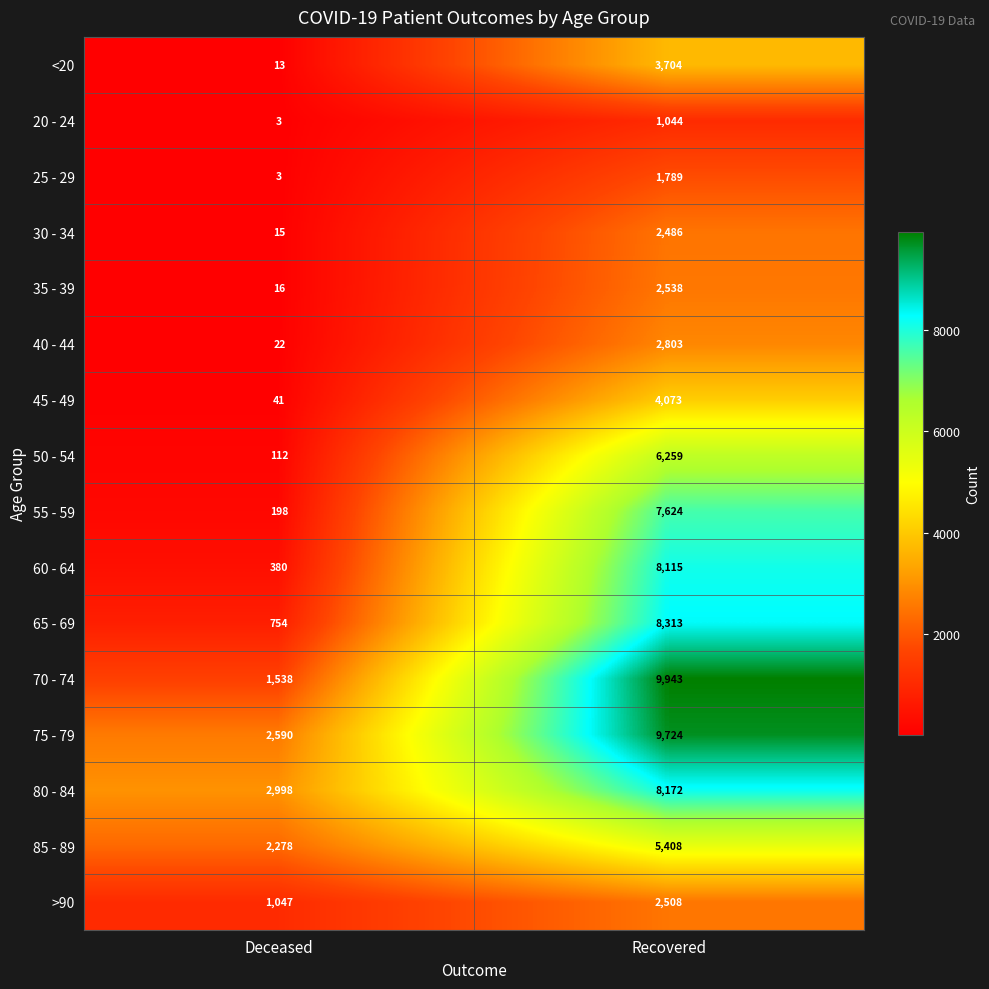

The 65 - 69 series shows 11254 at Recovered. True or false?

False